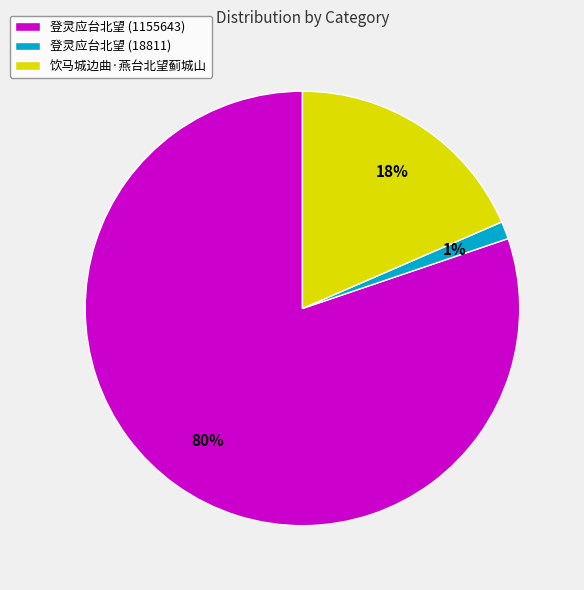

Is the sum of 饮马城边曲·燕台北望蓟城山 and 登灵应台北望 (18811) greater than half?

No